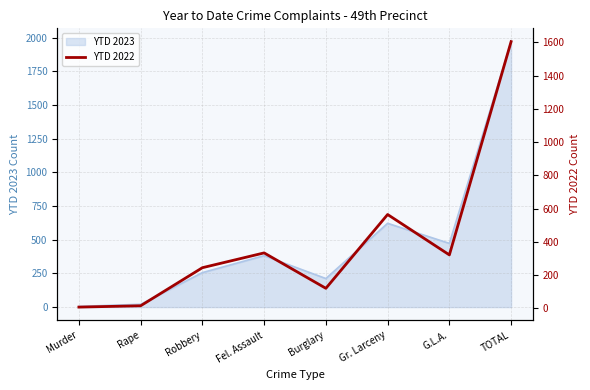

Is it true that YTD 2023 equals 256 at Robbery?

True